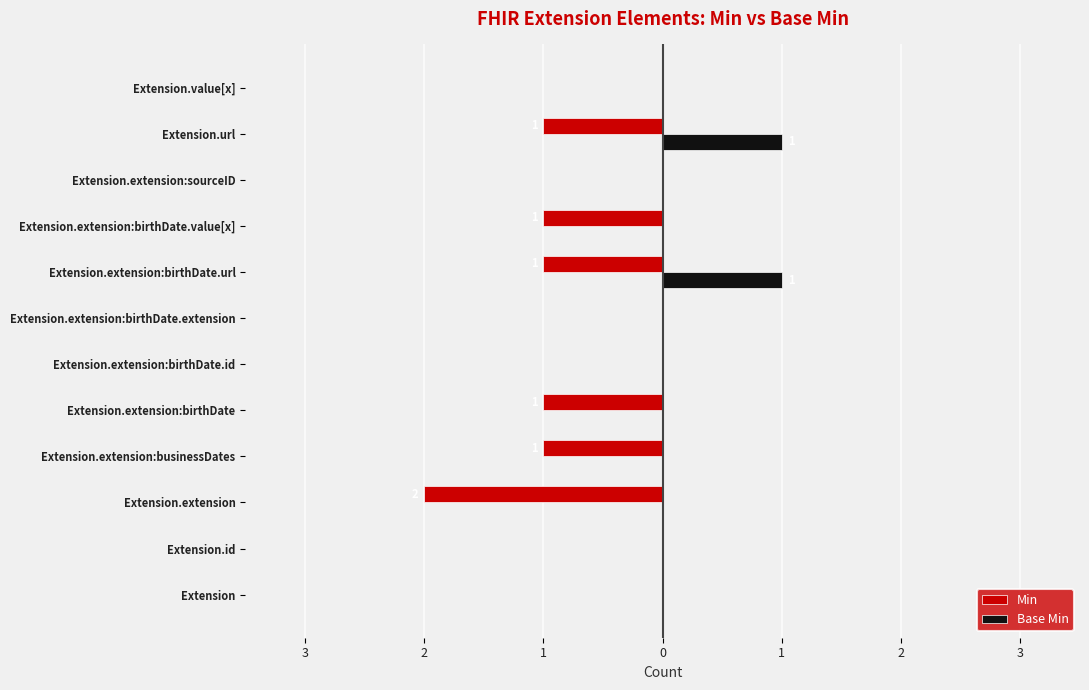

What are all the series names shown in the legend?

Min, Base Min